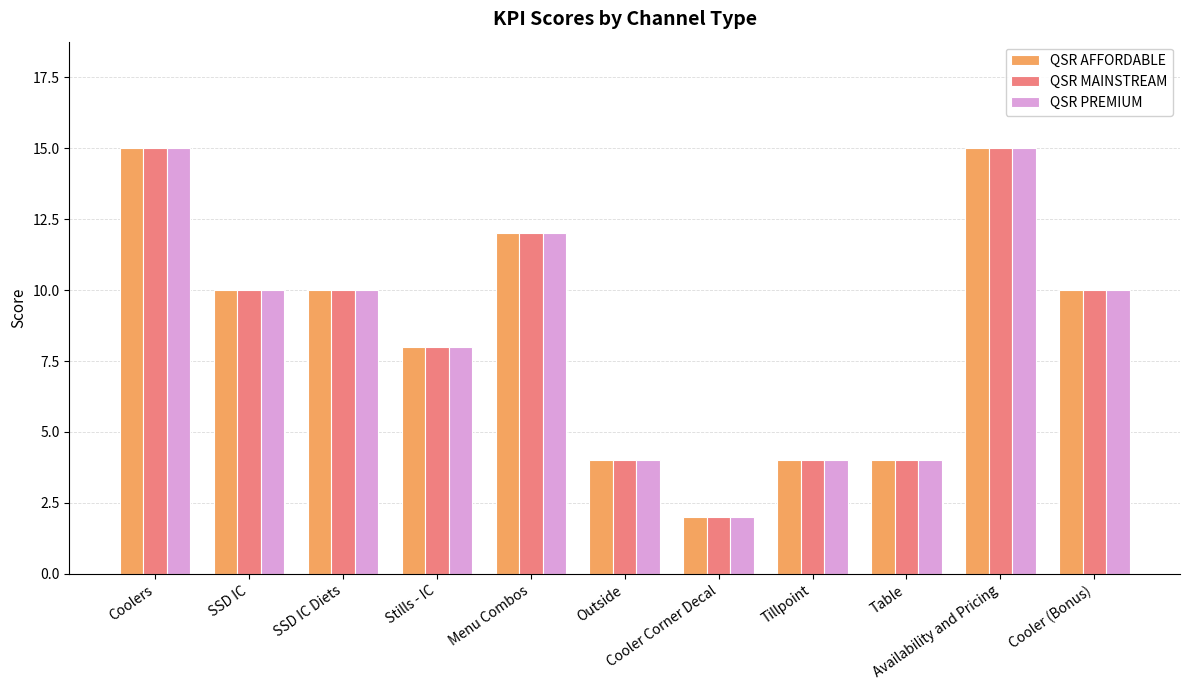

True or false: QSR MAINSTREAM has a value of 6 at Tillpoint.

False